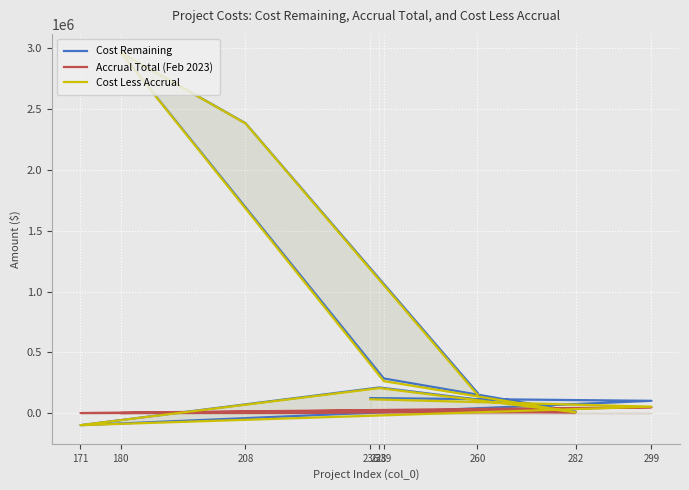

What are all the series names shown in the legend?

Cost Remaining, Accrual Total (Feb 2023), Cost Less Accrual